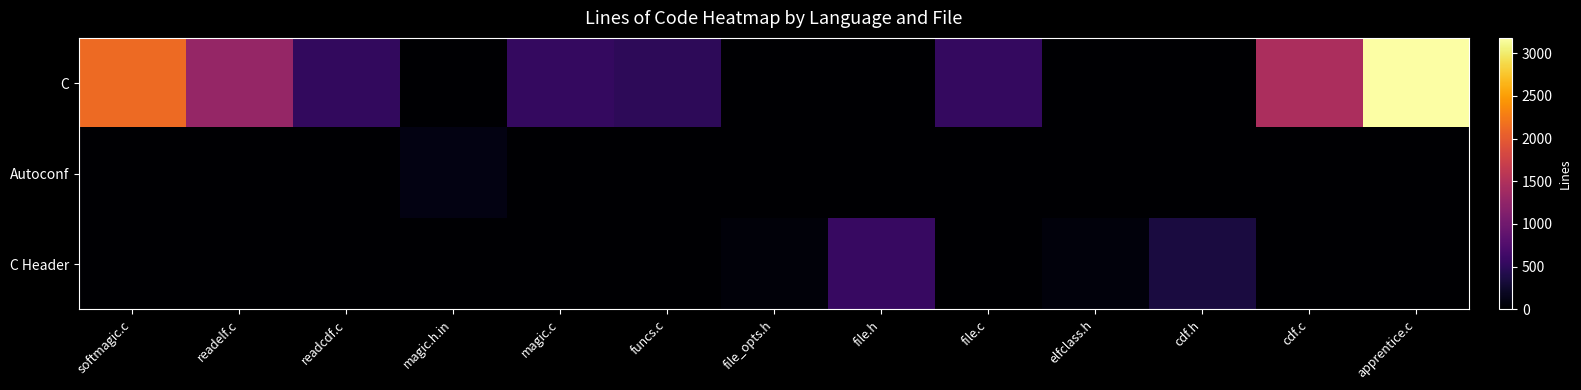

Reading right to left, transcribe all the data shown in this chart.

C: apprentice.c=3178	cdf.c=1462	cdf.h=0	elfclass.h=0	file.c=537	file.h=0	file_opts.h=0	funcs.c=493	magic.c=538	magic.h.in=0	readcdf.c=522	readelf.c=1286	softmagic.c=2125
Autoconf: apprentice.c=0	cdf.c=0	cdf.h=0	elfclass.h=0	file.c=0	file.h=0	file_opts.h=0	funcs.c=0	magic.c=0	magic.h.in=110	readcdf.c=0	readelf.c=0	softmagic.c=0
C Header: apprentice.c=0	cdf.c=0	cdf.h=352	elfclass.h=70	file.c=0	file.h=567	file_opts.h=50	funcs.c=0	magic.c=0	magic.h.in=0	readcdf.c=0	readelf.c=0	softmagic.c=0